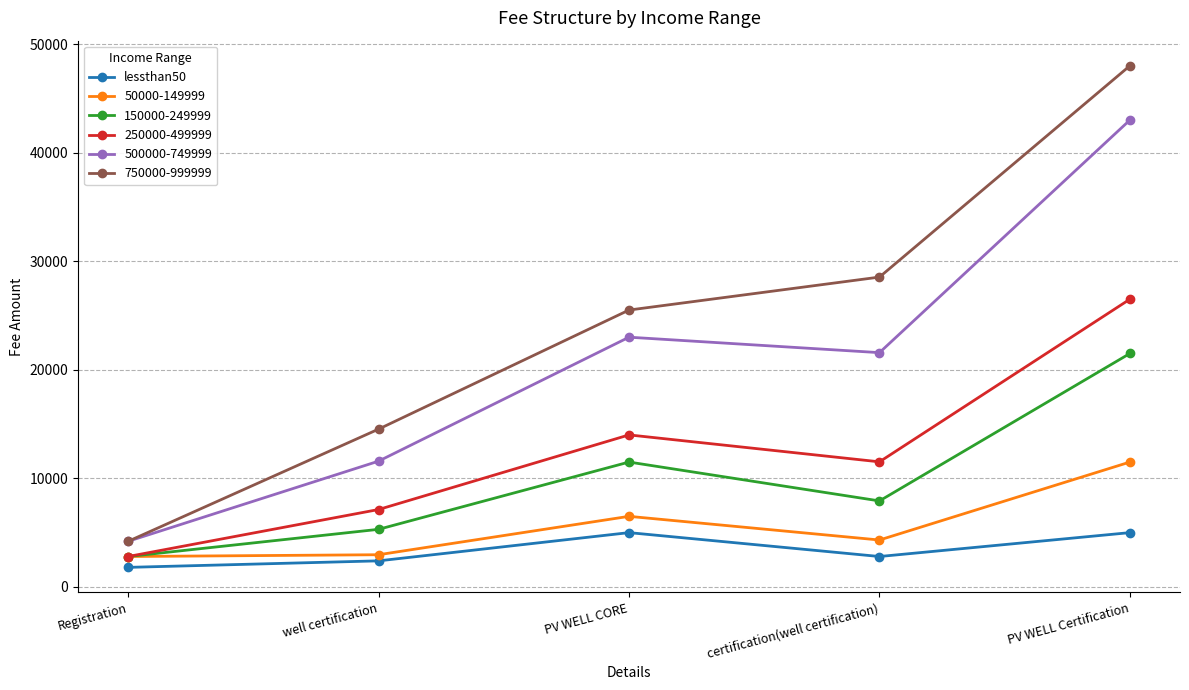

What is the difference between the highest and lowest values at well certification?

12132